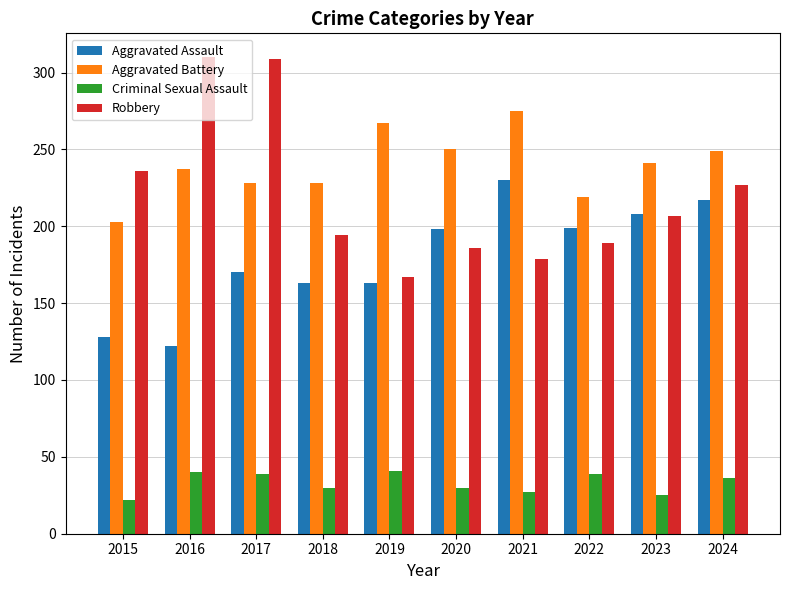

Is it true that Aggravated Battery equals 249 at 2024?

True